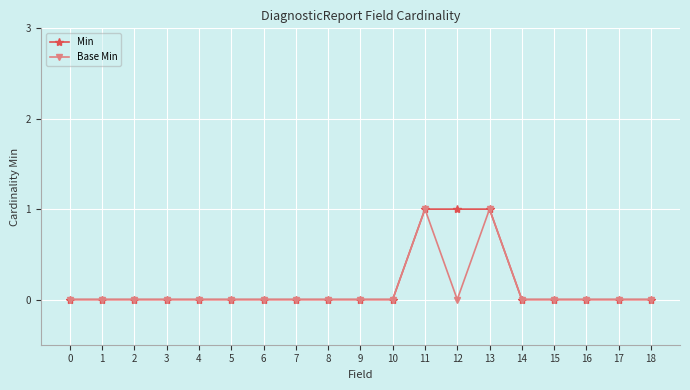

Does the chart display data point markers on the line(s)?

Yes